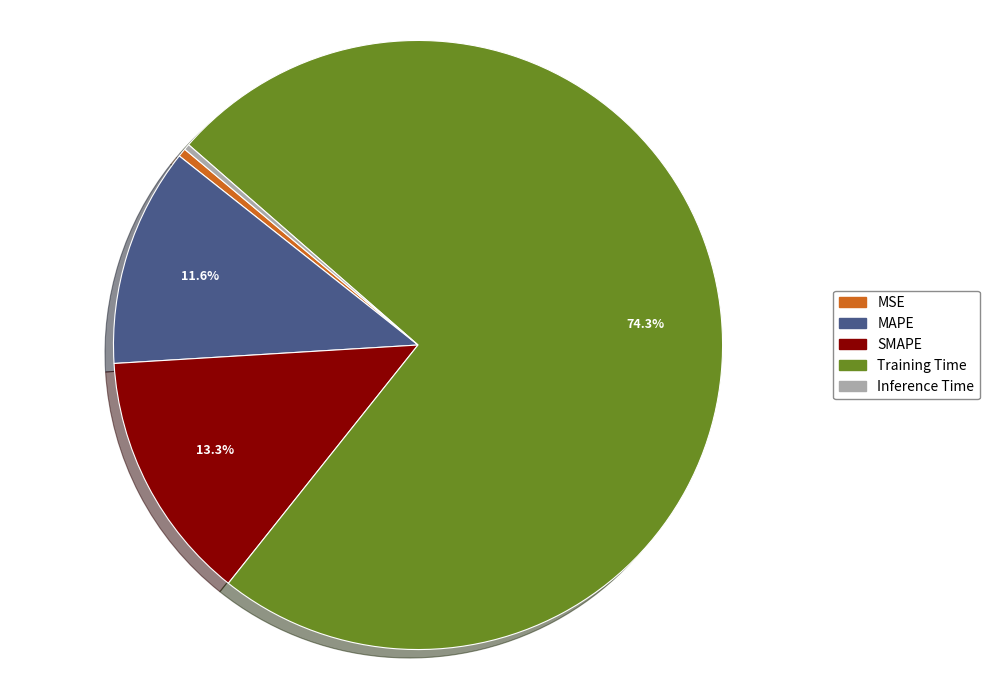

To the nearest percent, what is the combined percentage of Training Time and SMAPE?

88%